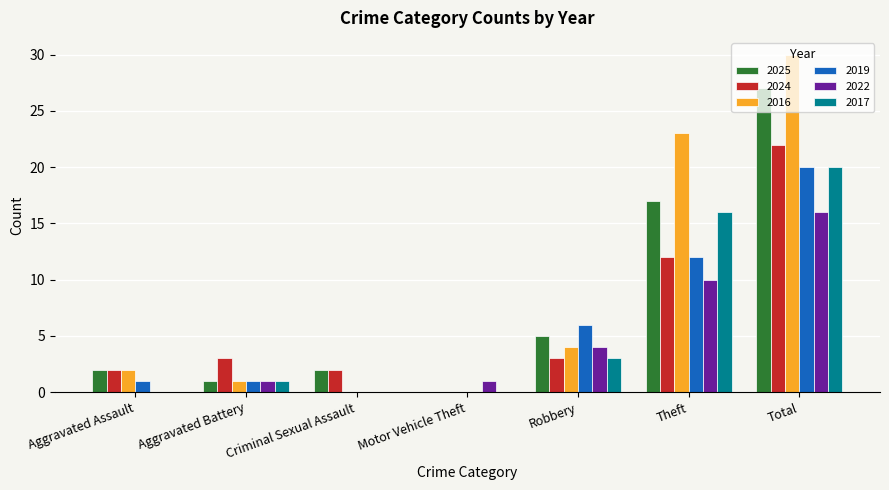

What is the sum of all 2019 values?

40